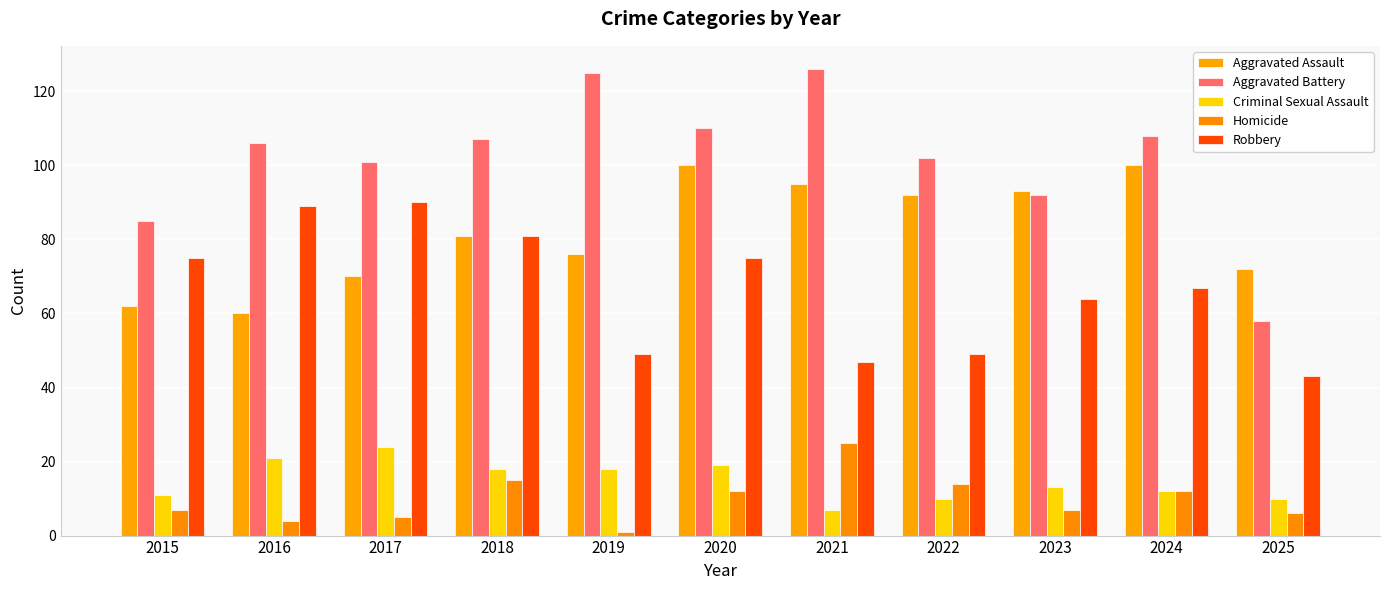

Rank the categories by Homicide value from lowest to highest.

2019, 2016, 2017, 2025, 2015, 2023, 2020, 2024, 2022, 2018, 2021